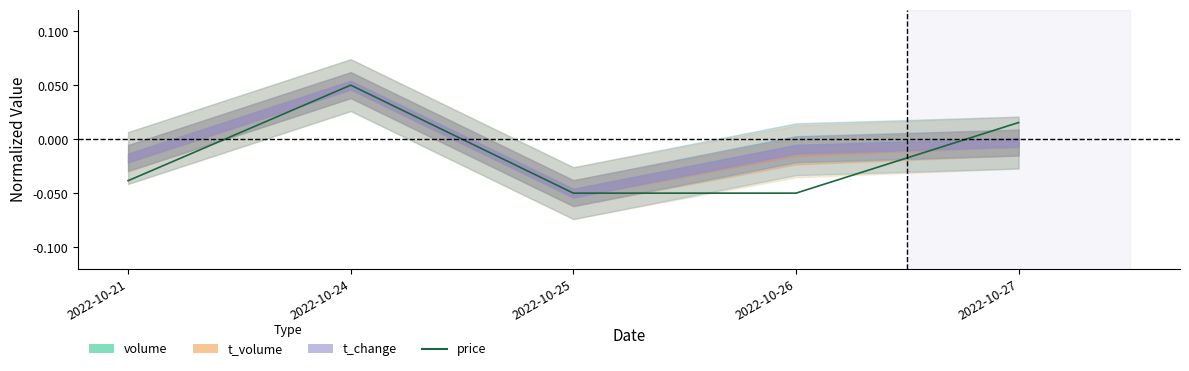

The chart shows a value of -0.1 at 2022-10-25. True or false?

True